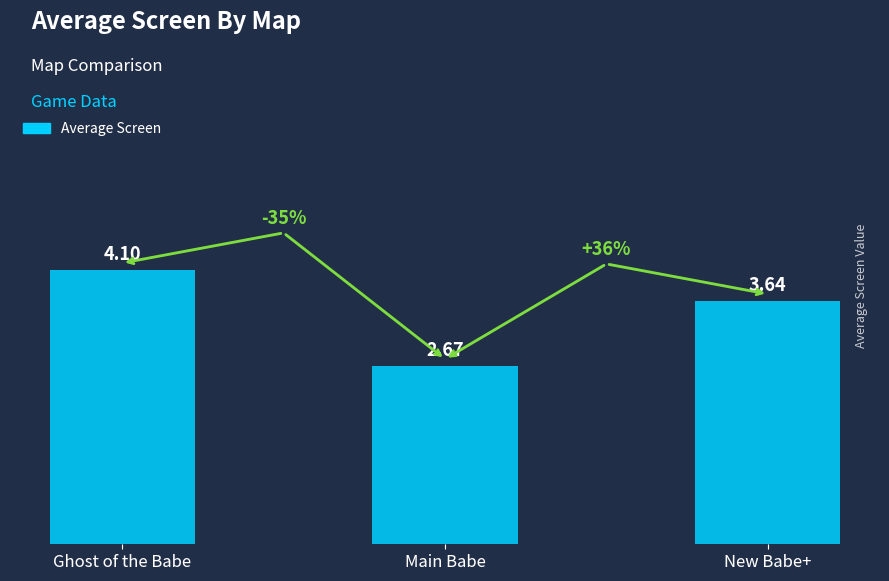

Approximately how many times larger is the value at Main Babe compared to Ghost of the Babe?

0.7